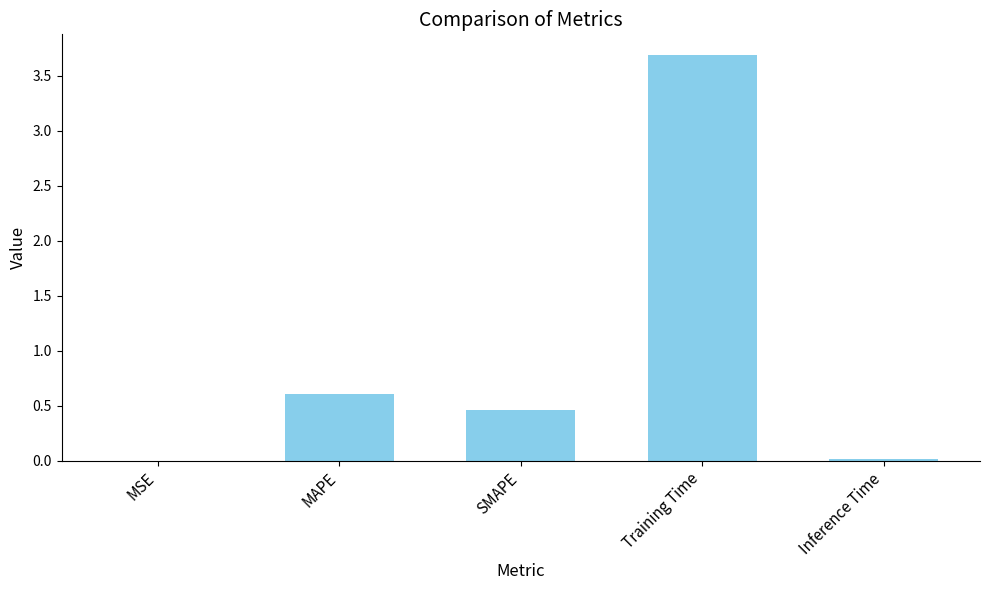

At which category does the chart reach its peak across all series?

Training Time